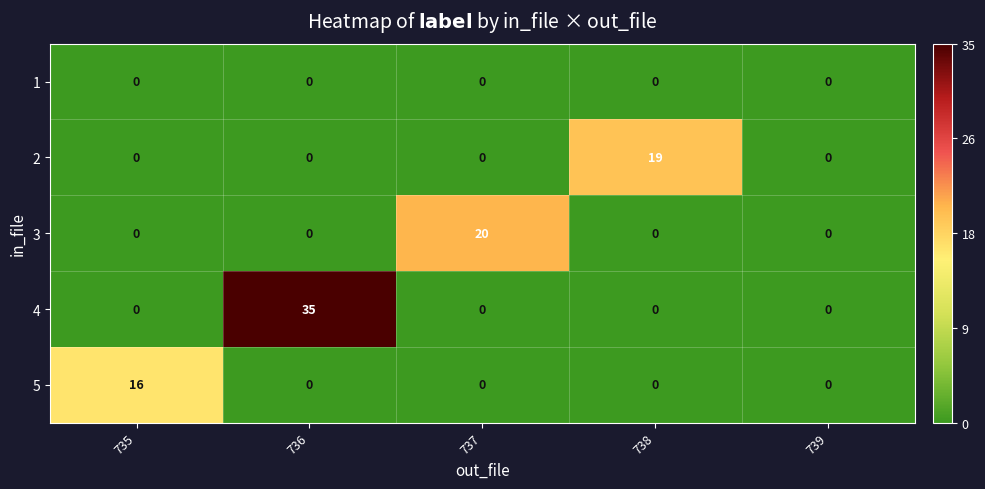

Is the value of 2 at 738 greater than the value of 1 at 739?

Yes